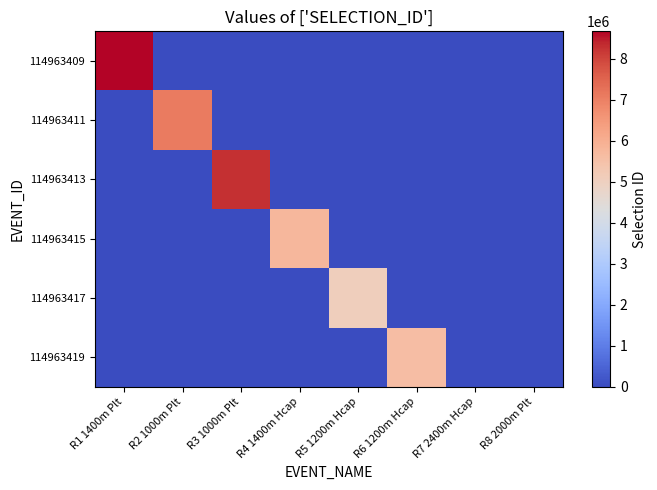

What is the total value across all series at R3 1000m Plt?

8289748.7